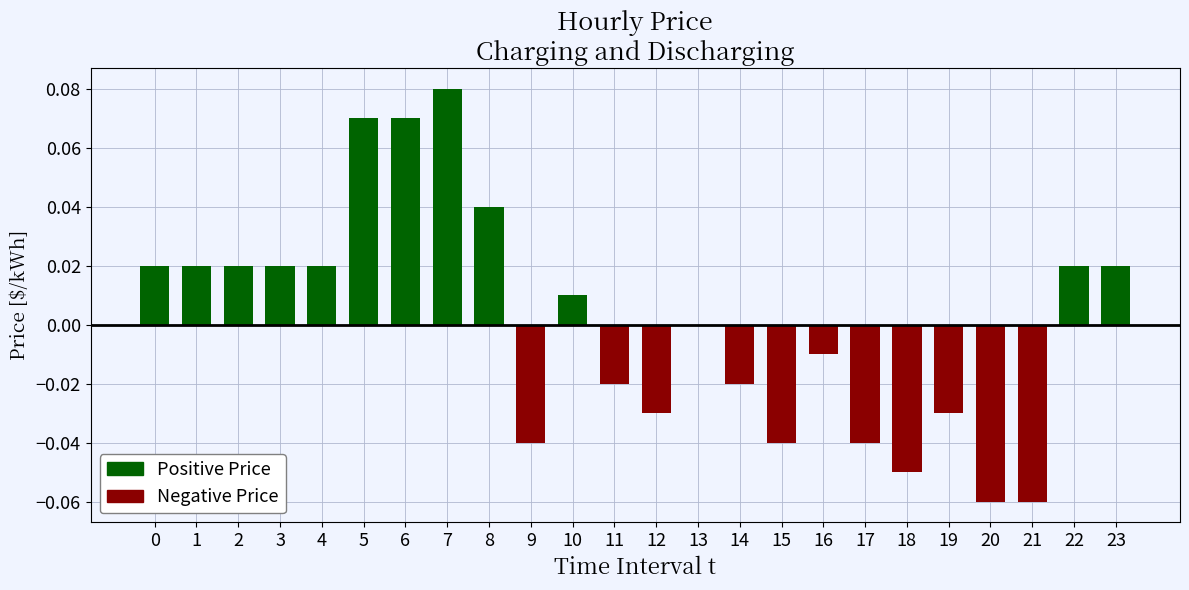

Where is Positive Price nearest to the value 0?

9